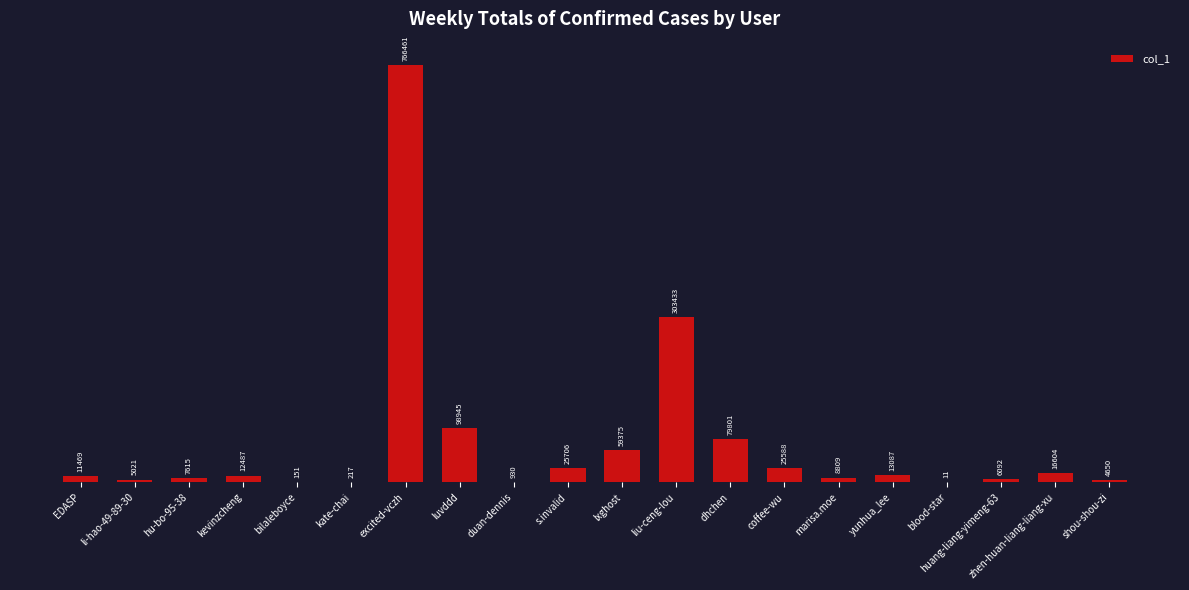

What is the sum of the values at huang-liang-yimeng-63 and kevinzcheng?

18579